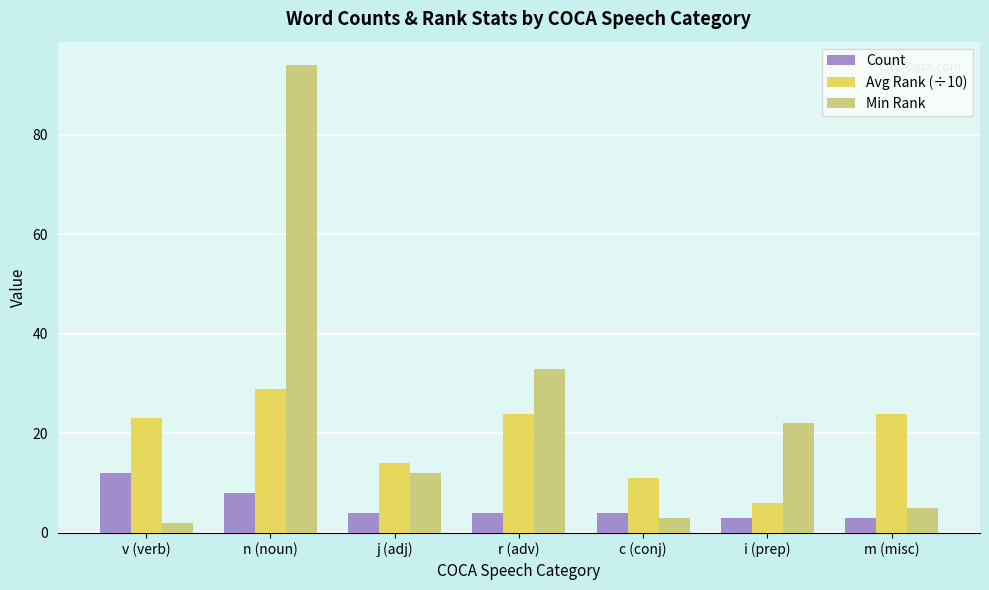

At how many categories does at least one series exceed 50?

1